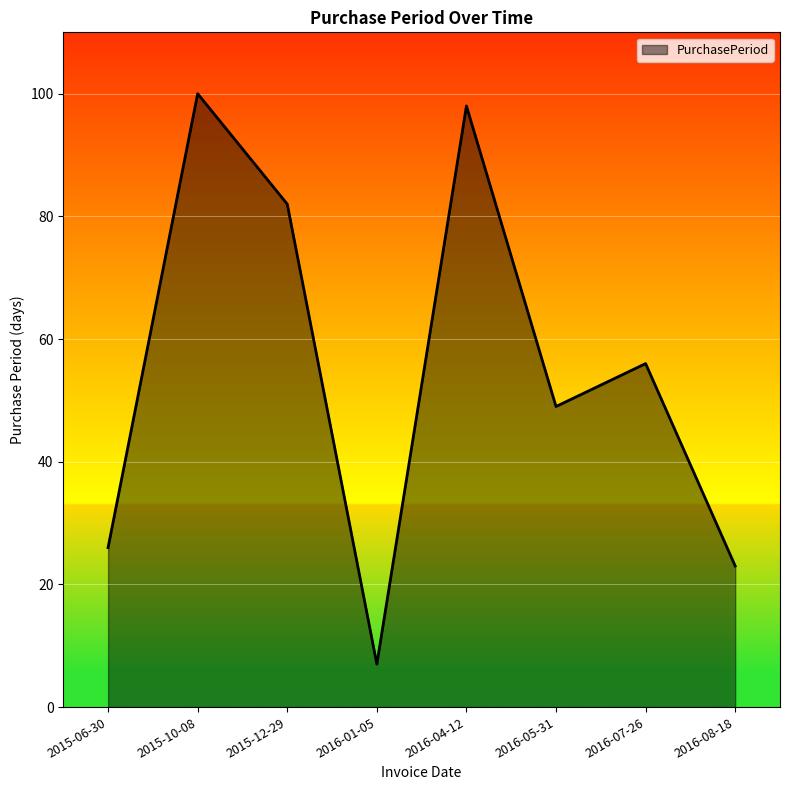

Where is the first local minimum?

2016-01-05